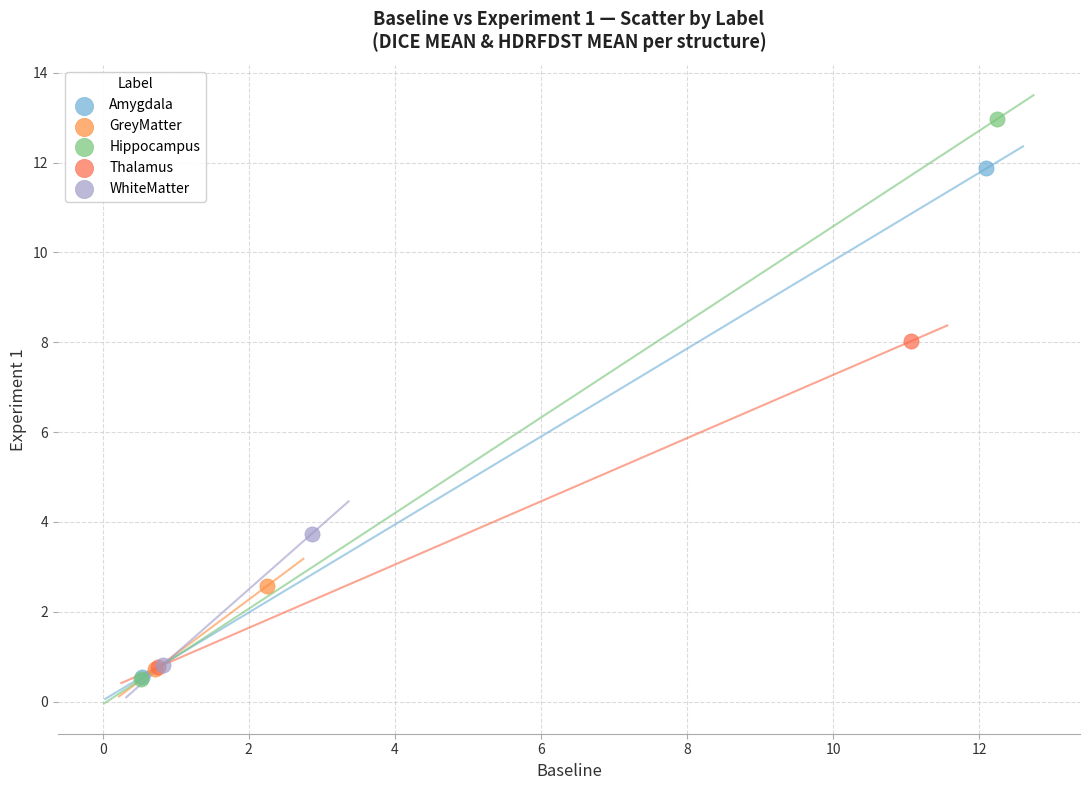

What are all the series names shown in the legend?

Amygdala, GreyMatter, Hippocampus, Thalamus, WhiteMatter